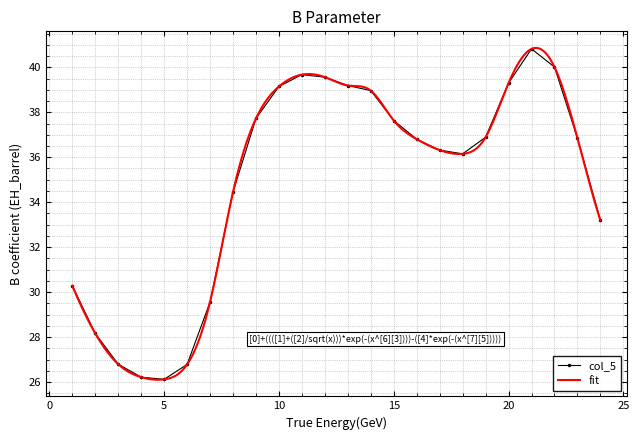

What is the average value?

34.9